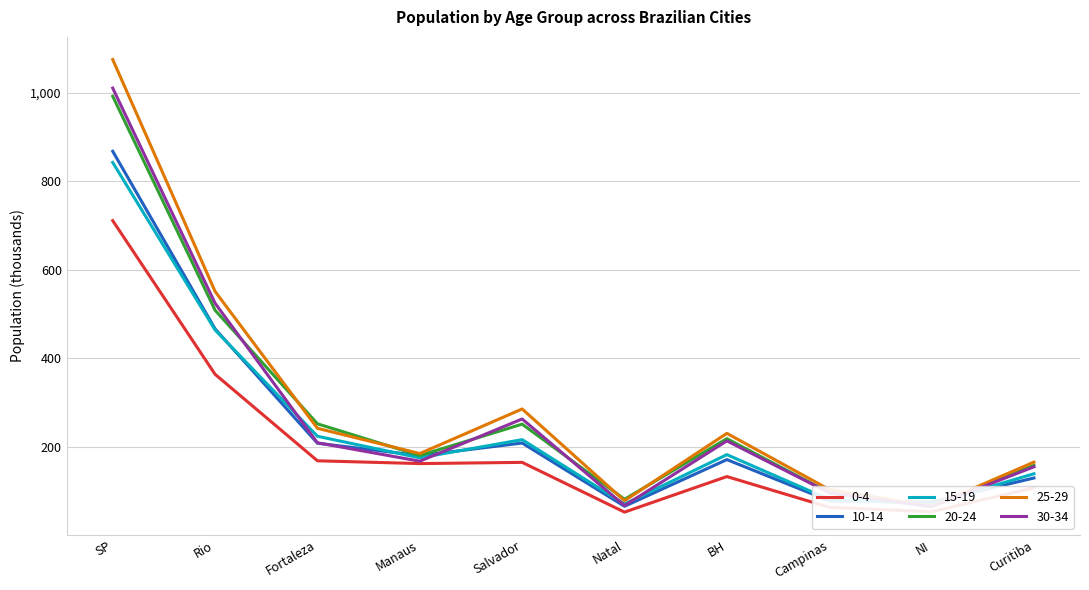

What is the sum of the 30-34 values at Campinas and Natal?

164315